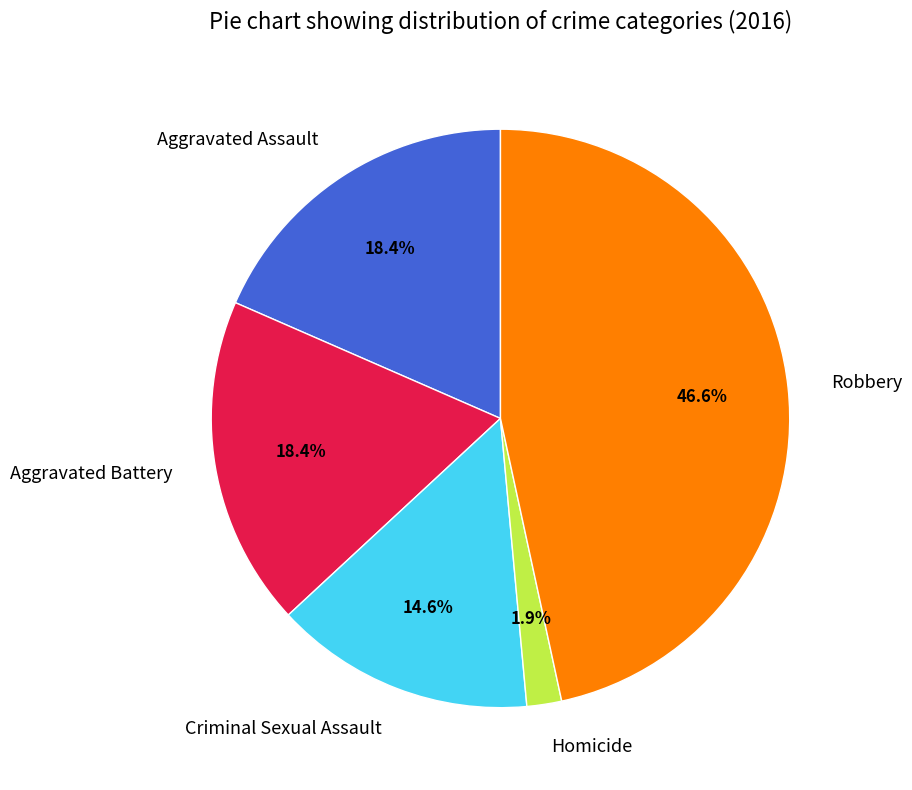

The Aggravated Battery slice represents 18% of the pie. True or false?

True